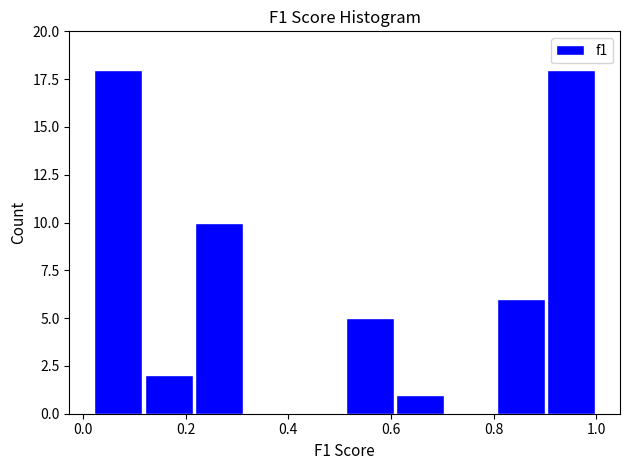

What is the height of the bar covering 0.902 to 1.000 on the x-axis? Neither the bar edges nor the heights are printed on the chart, so give them approximately, as read against the axes.

18